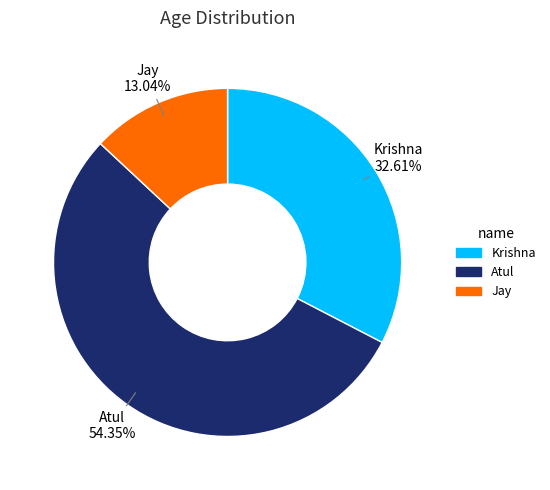

What percentage is the Jay slice, to the nearest percent?

13%